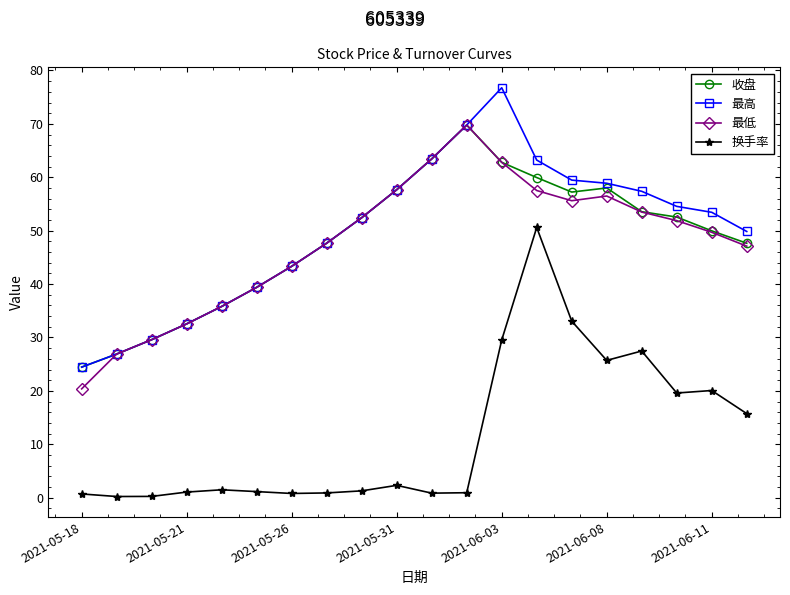

What is the maximum value shown in the chart?

76.8